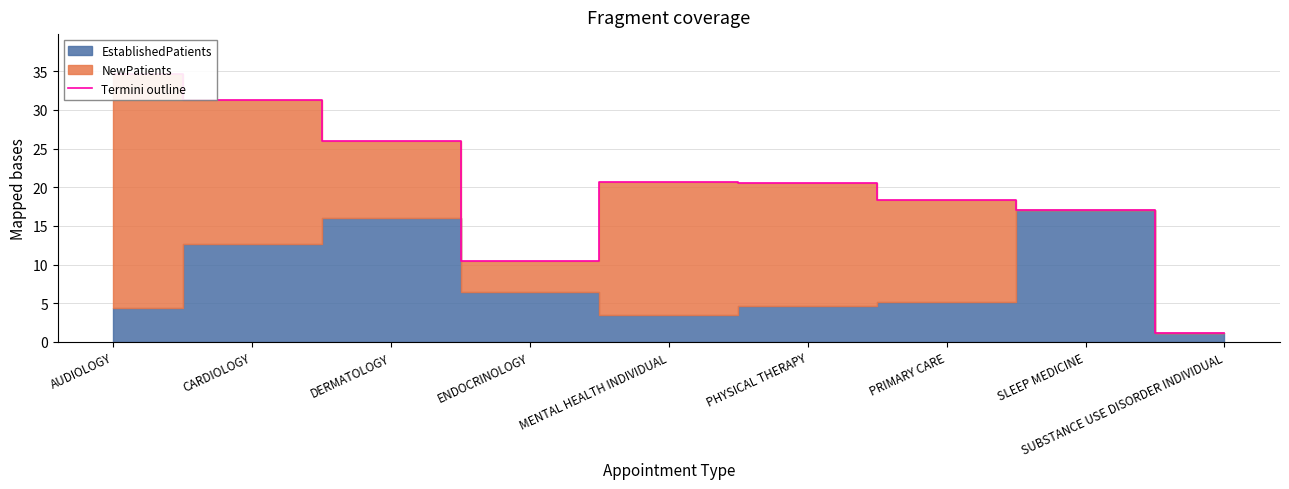

What is the label of the 4th point from the left?

ENDOCRINOLOGY